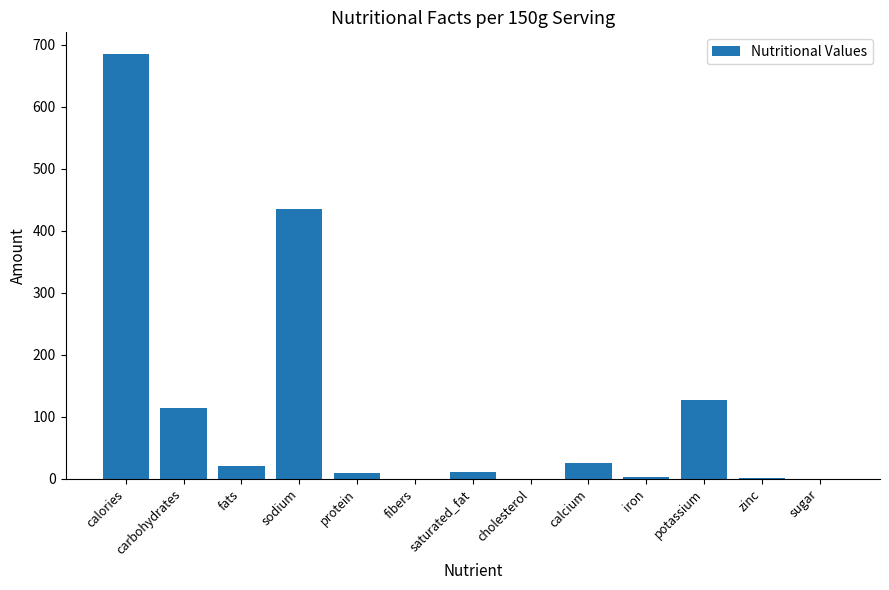

How many categories are shown in the chart?

13